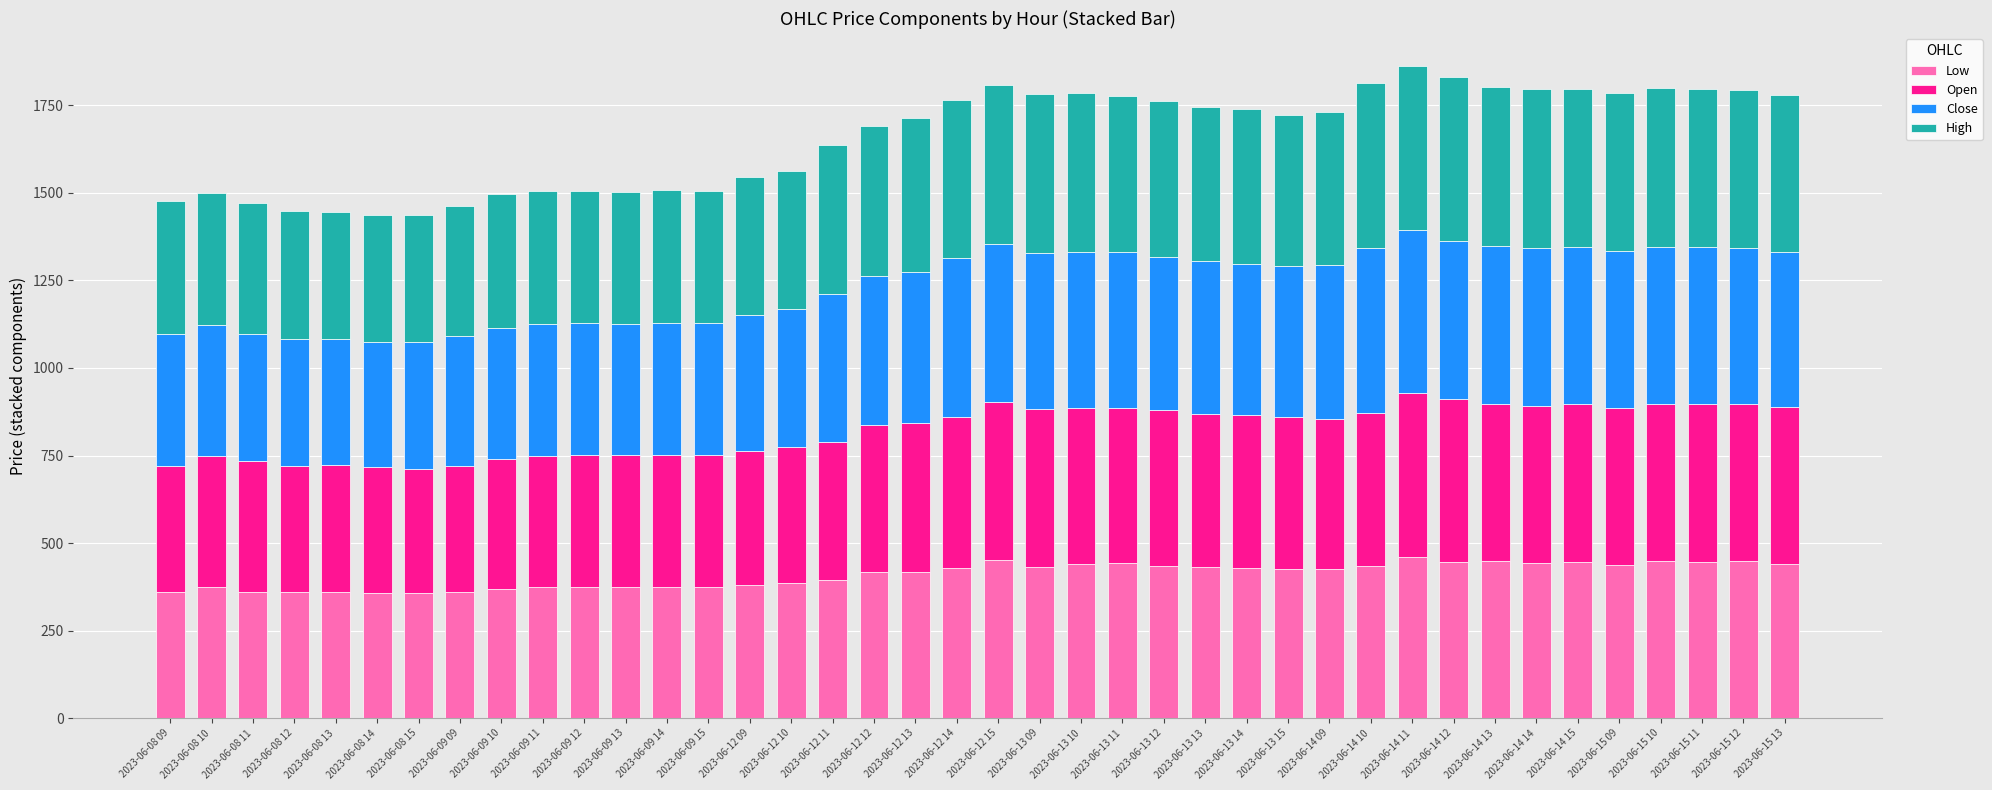

The value of Low at 2023-06-15 11 is 173.0. True or false?

False